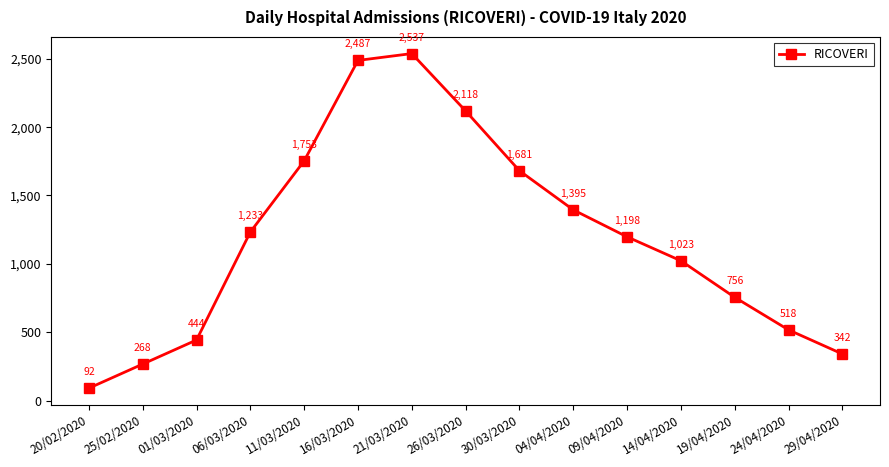

Reading left to right, list all the values displayed in this chart.

20/02/2020=92	25/02/2020=268	01/03/2020=444	06/03/2020=1233	11/03/2020=1753	16/03/2020=2487	21/03/2020=2537	26/03/2020=2118	30/03/2020=1681	04/04/2020=1395	09/04/2020=1198	14/04/2020=1023	19/04/2020=756	24/04/2020=518	29/04/2020=342